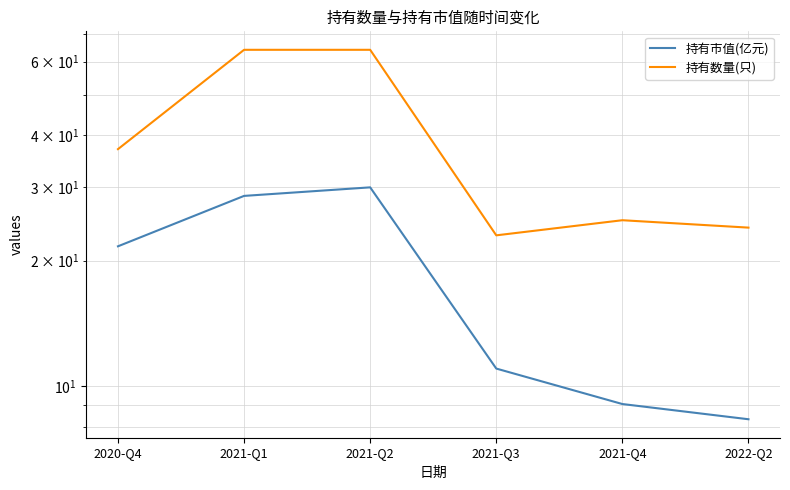

What is the sum of all 持有市值(亿元) values?

108.6